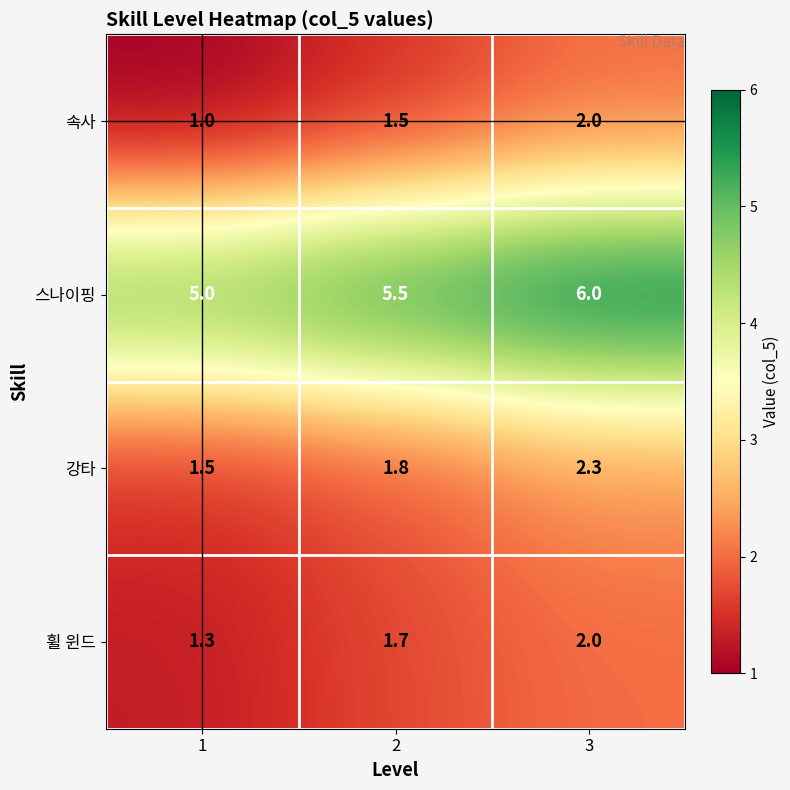

What is the greatest value displayed?

6.0